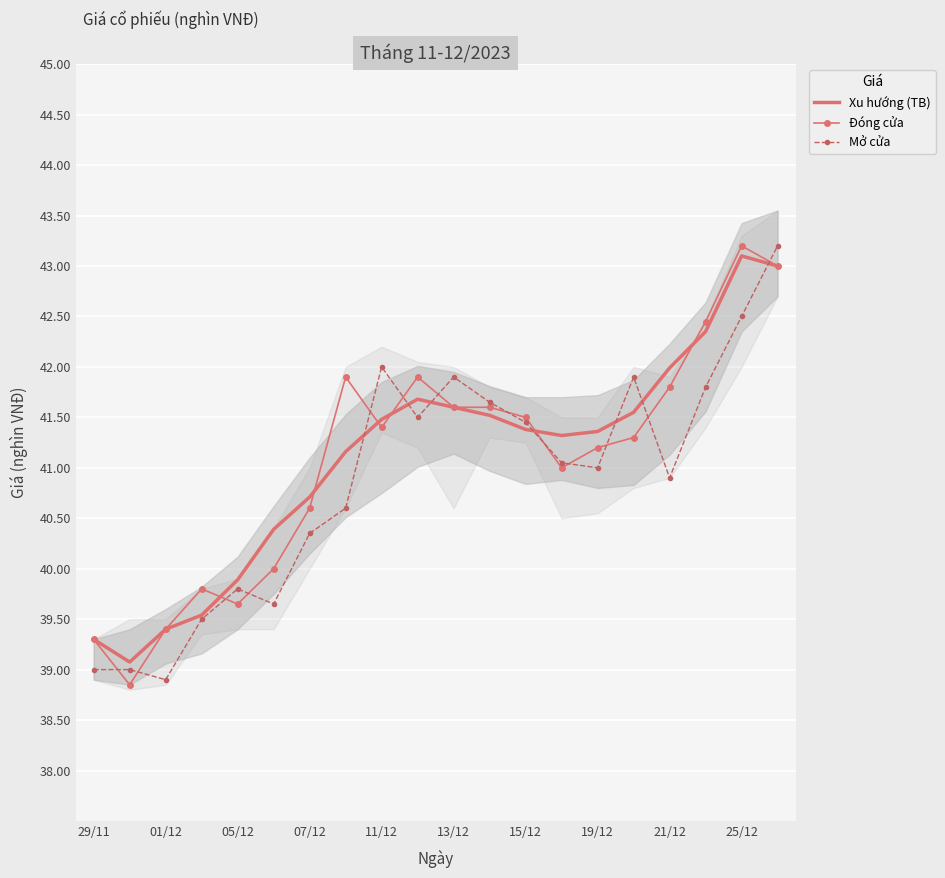

What is the lowest value of the Đóng cửa series?

38.9